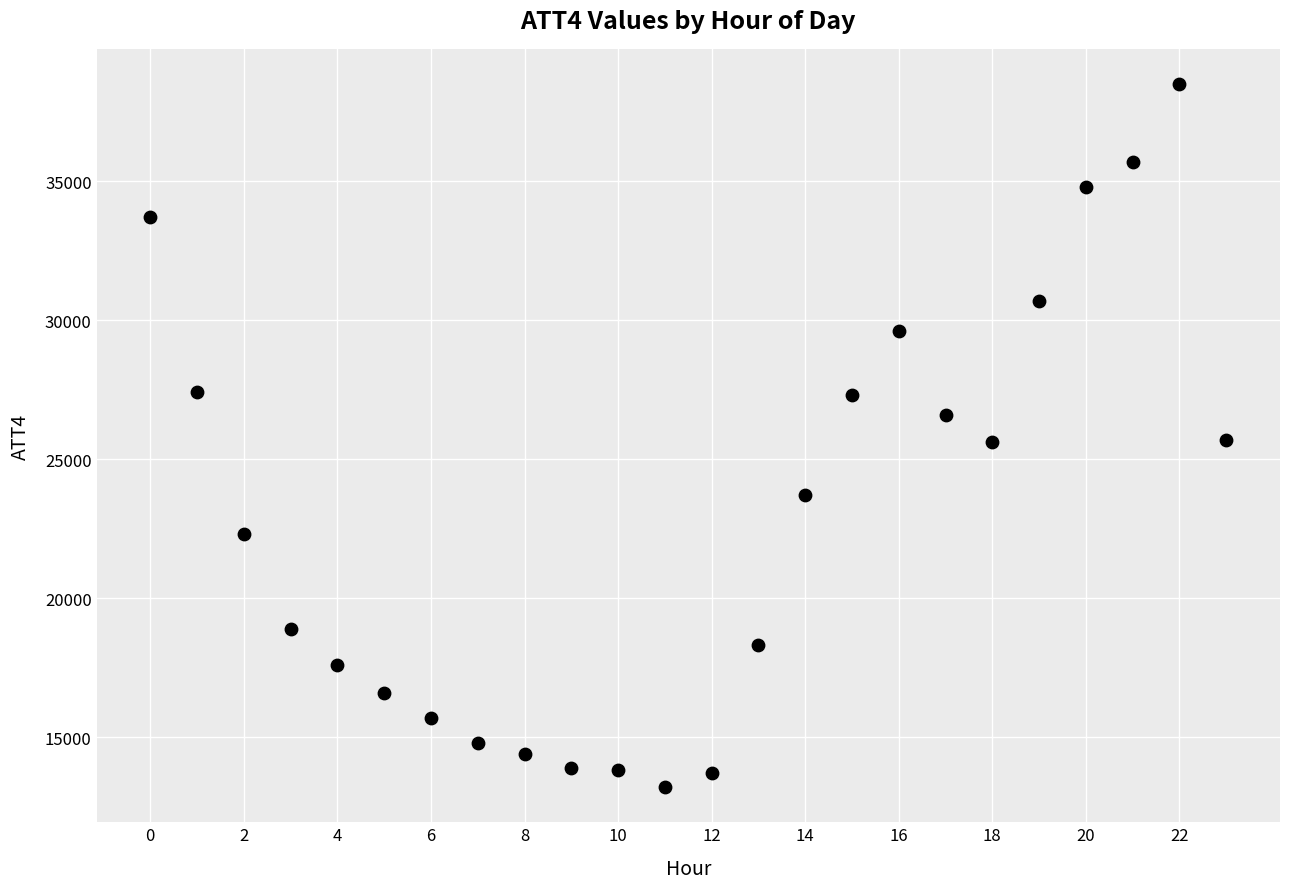

What is the range of Y values (max minus min)?

25300